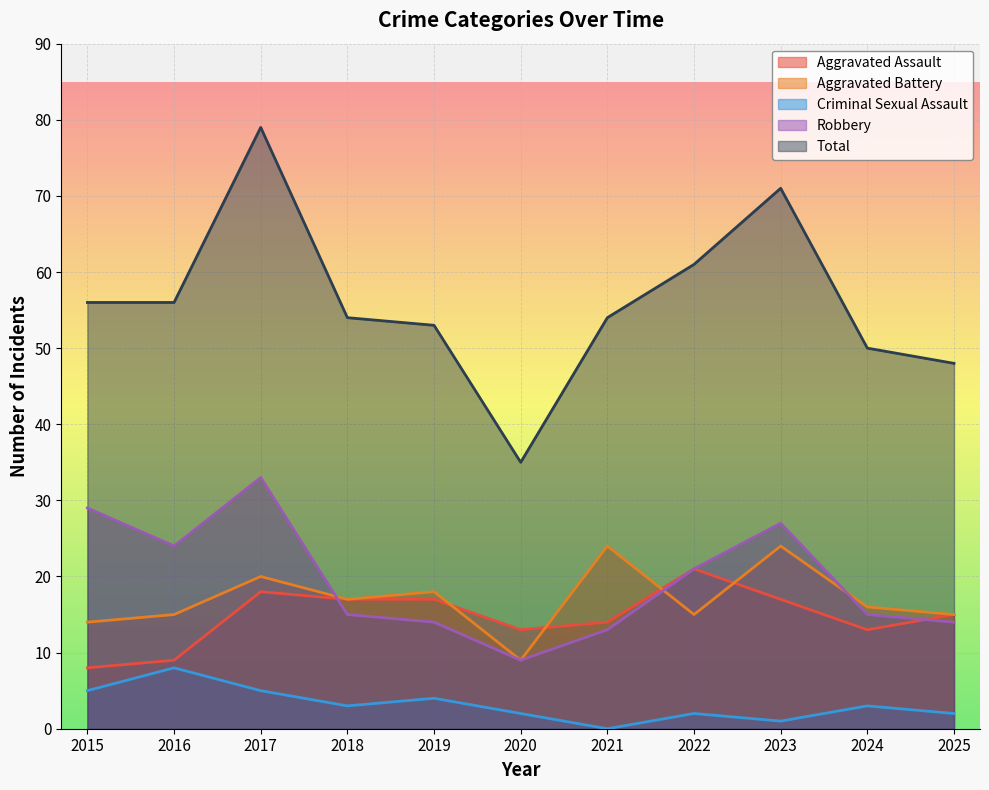

How many lines are shown in the chart?

5